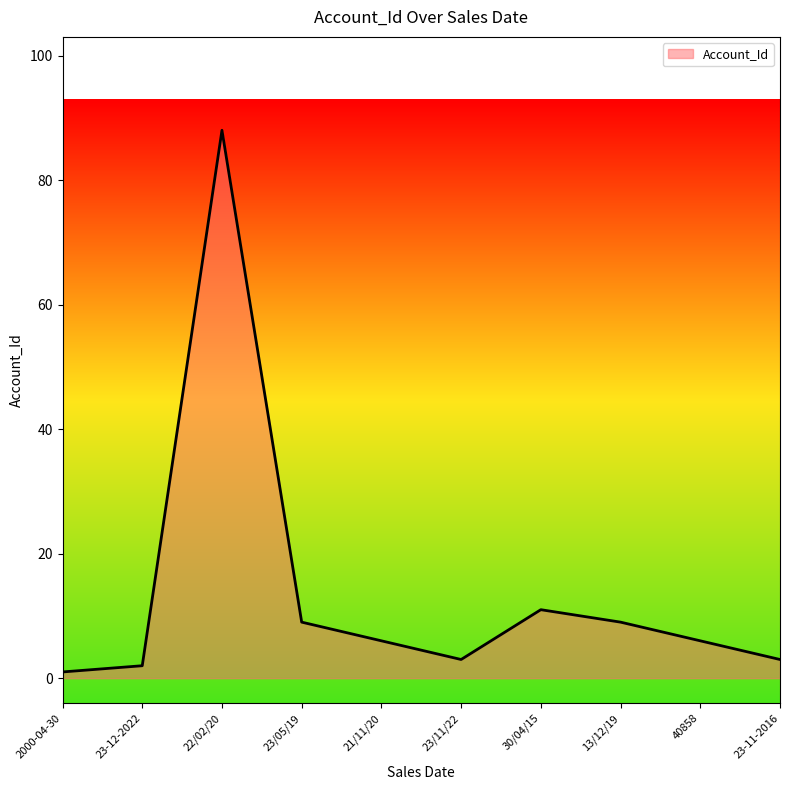

Which has a higher value, 21/11/20 or 23/05/19?

23/05/19